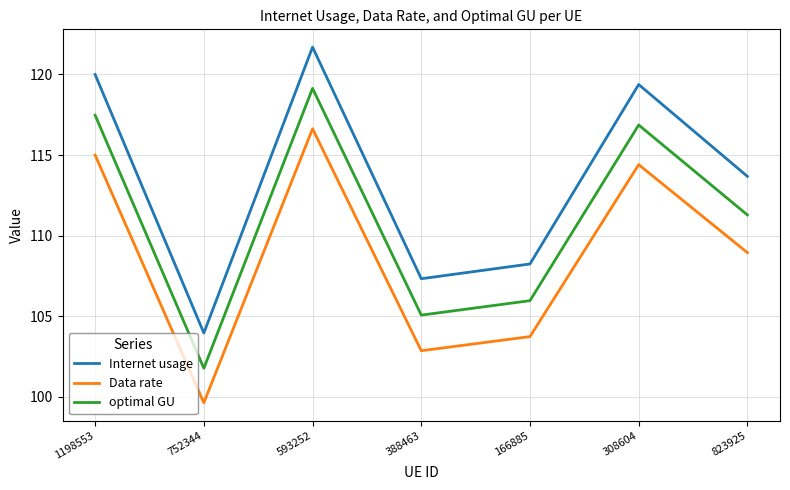

The Internet usage series shows 177.4 at 823925. True or false?

False